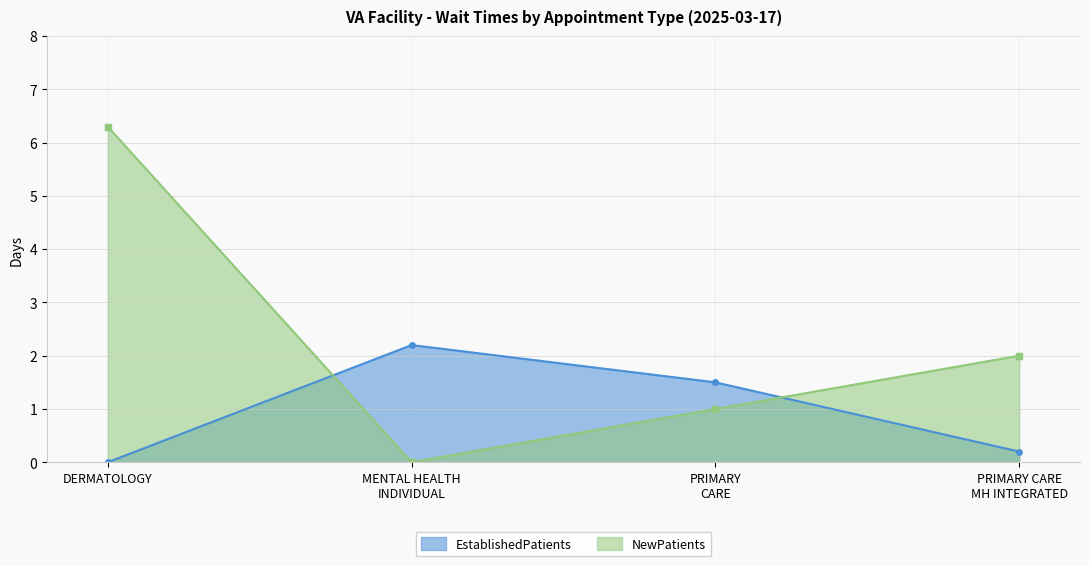

Which series has the largest range (max minus min)?

NewPatients